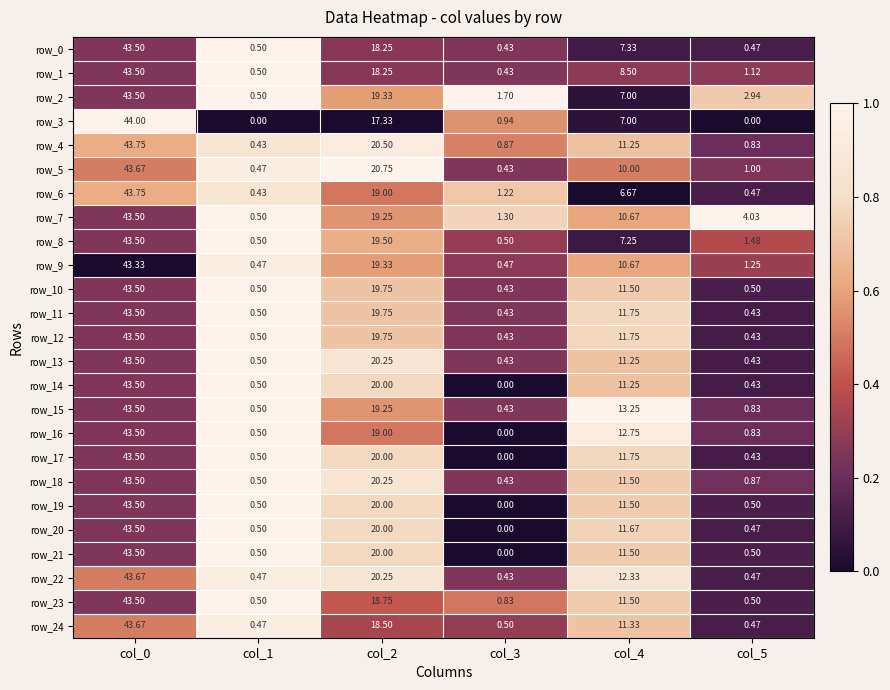

Is the value of row_21 at col_4 greater than the value of row_0 at col_2?

No